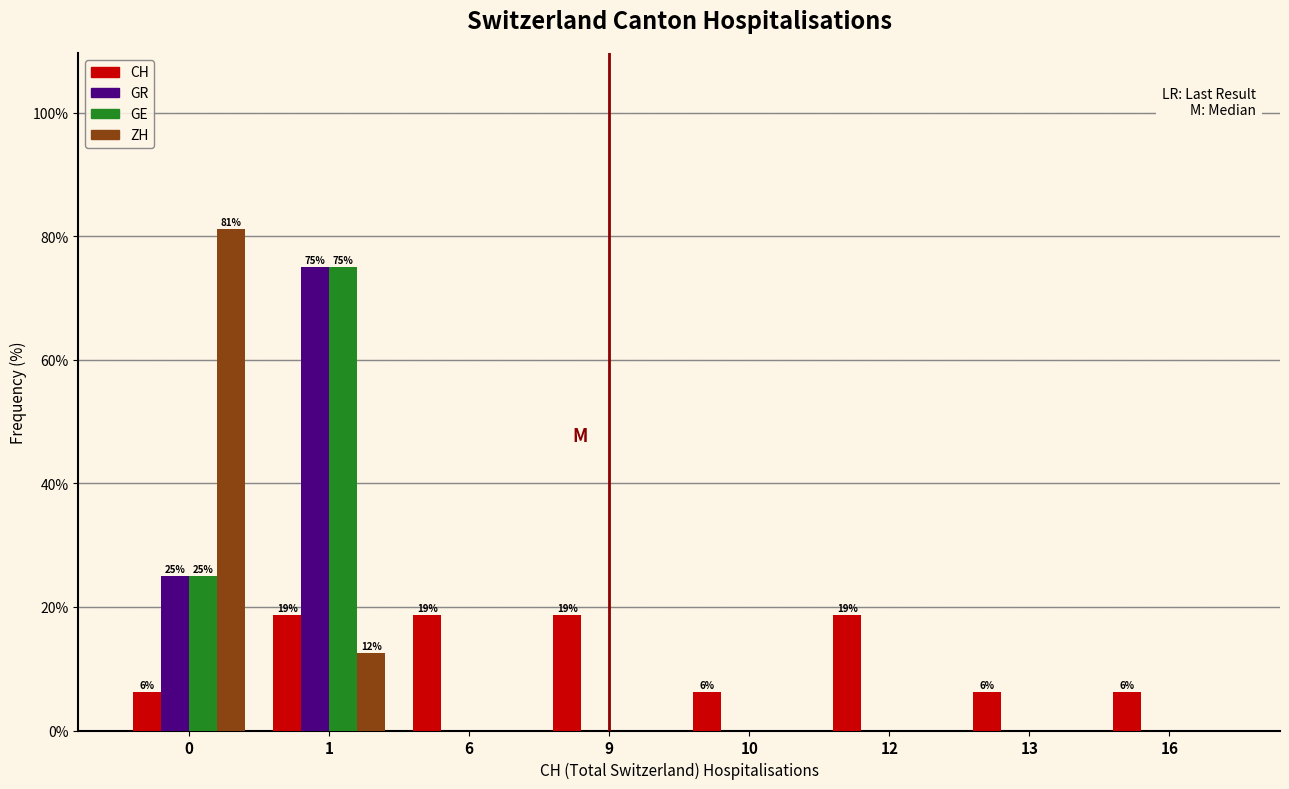

Does the chart contain stacked bars?

No